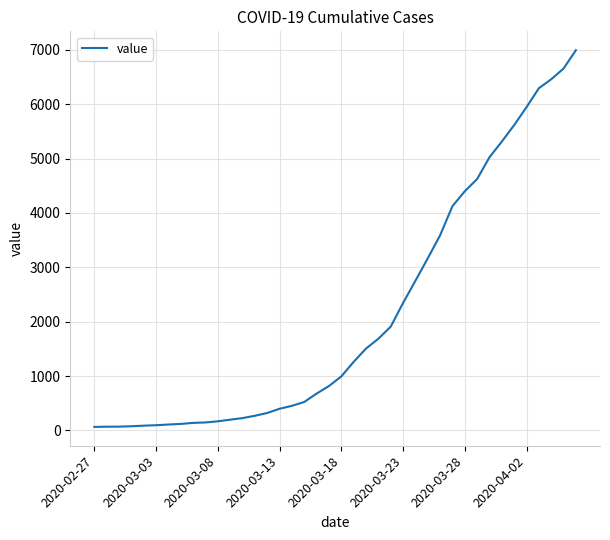

What is the difference between the maximum and minimum values?

6931